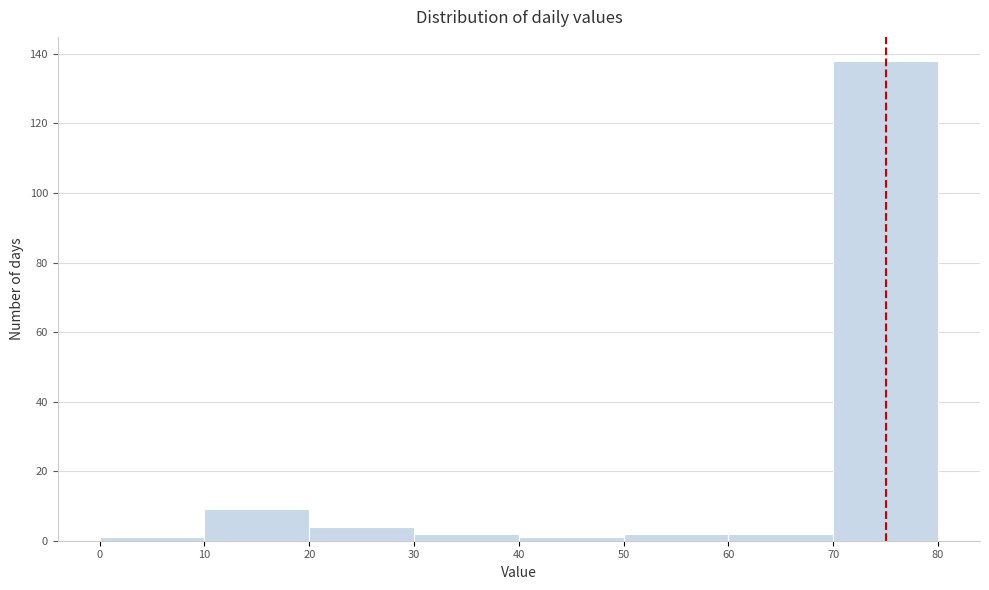

Reading left to right, list every bar in this chart as the range it spans on the x-axis followed by its height. The values are not printed on the chart, so give them approximately, as read against the axis.

0 to 10: under 2
10 to 20: 10
20 to 30: 4
30 to 40: 2
40 to 50: under 2
50 to 60: 2
60 to 70: 2
70 to 80: 138